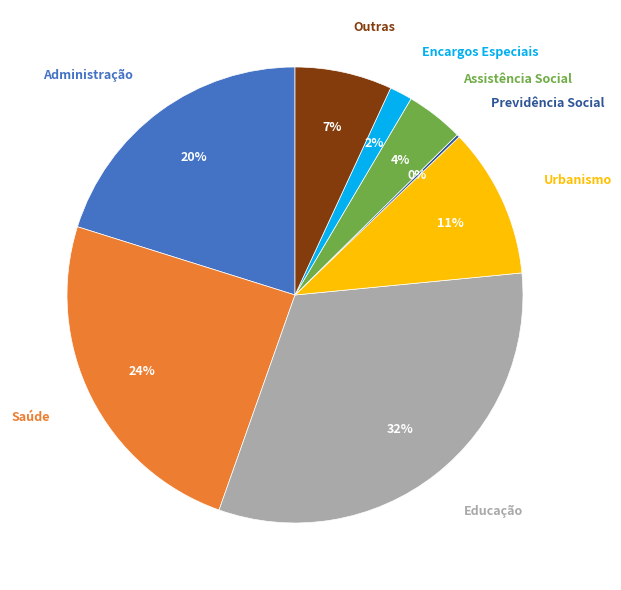

To the nearest percent, what is the difference between the largest and smallest slice percentages?

32%